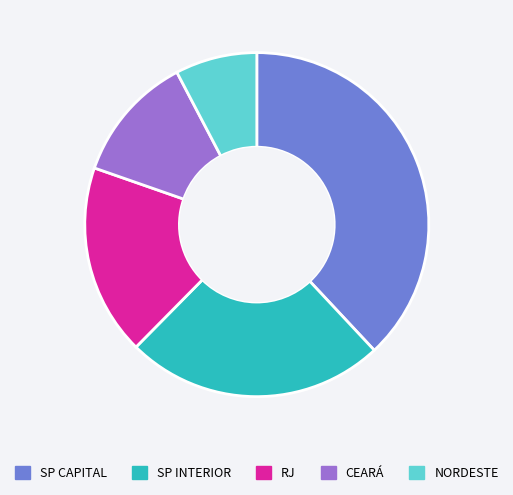

What is the smallest slice in the pie chart?

NORDESTE